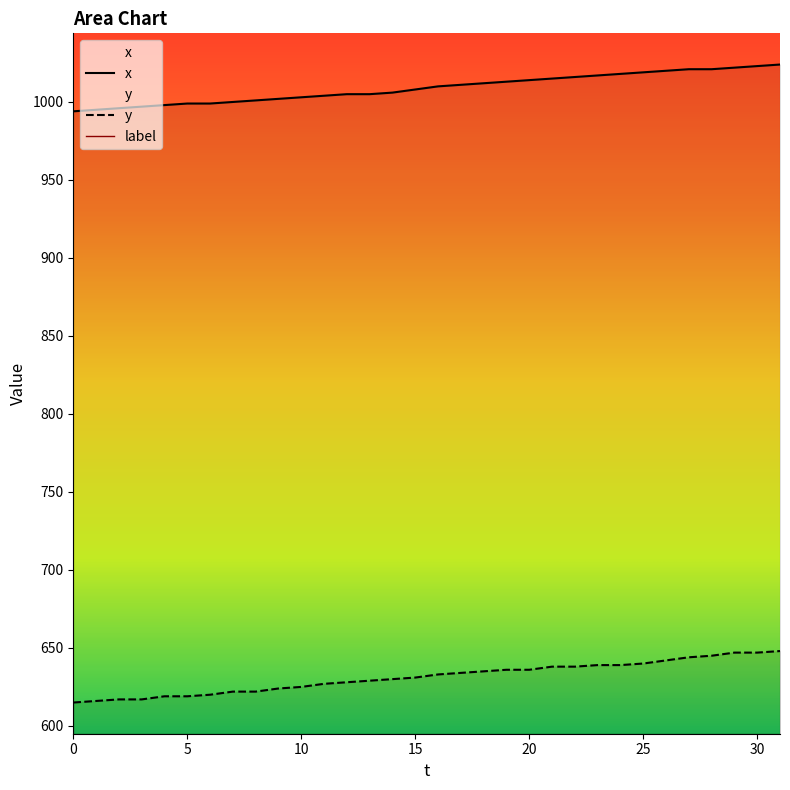

Rank the series by their maximum value, from highest to lowest.

x, y